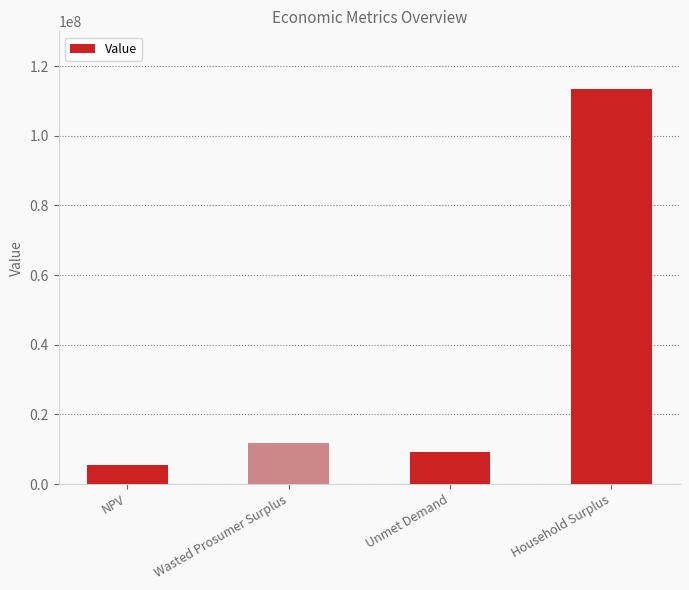

Does the chart contain stacked bars?

No